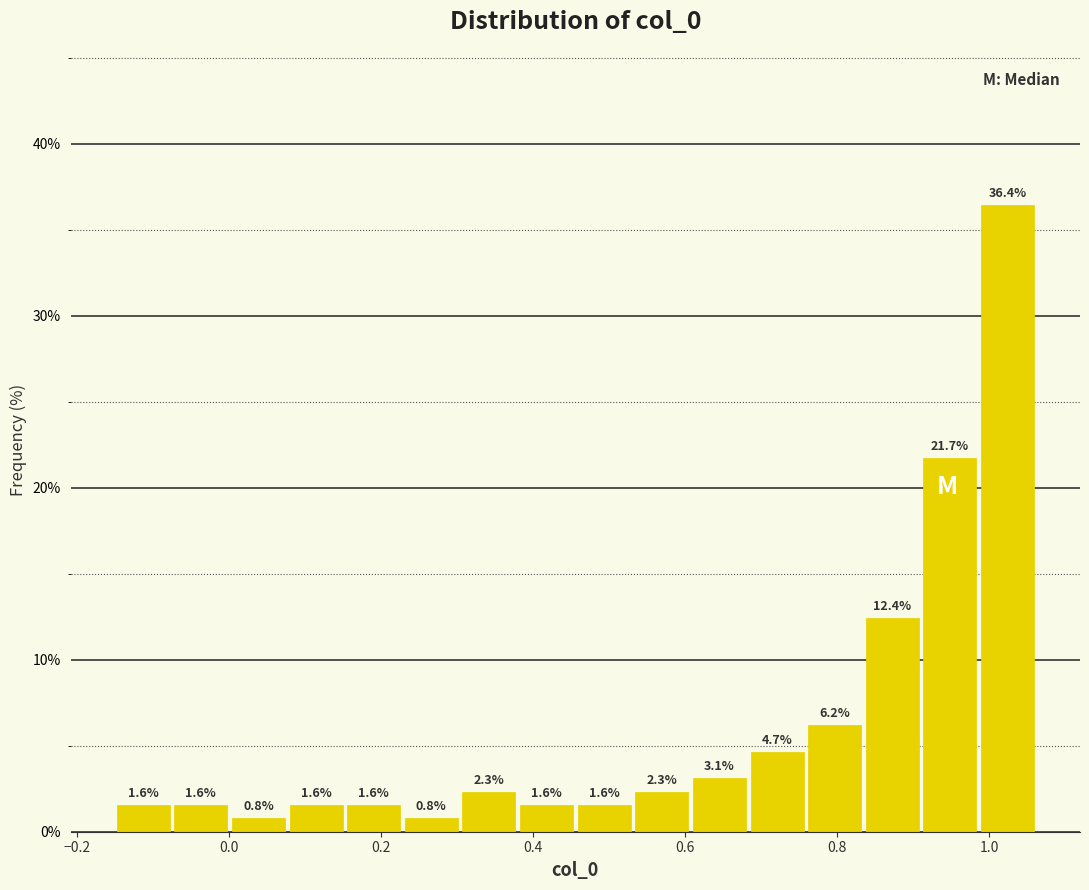

Around what value on the x-axis is the tallest bar? Give the approximate position of its centre, as read against the axis.

1.02